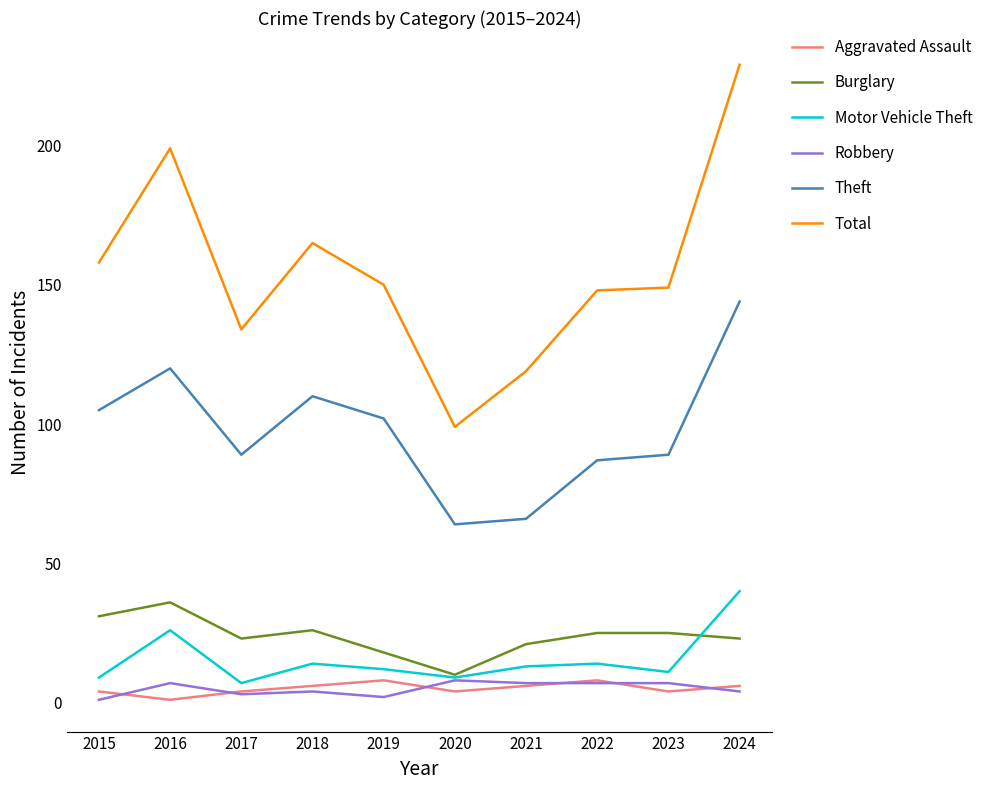

Is it true that Burglary equals 36 at 2016?

True